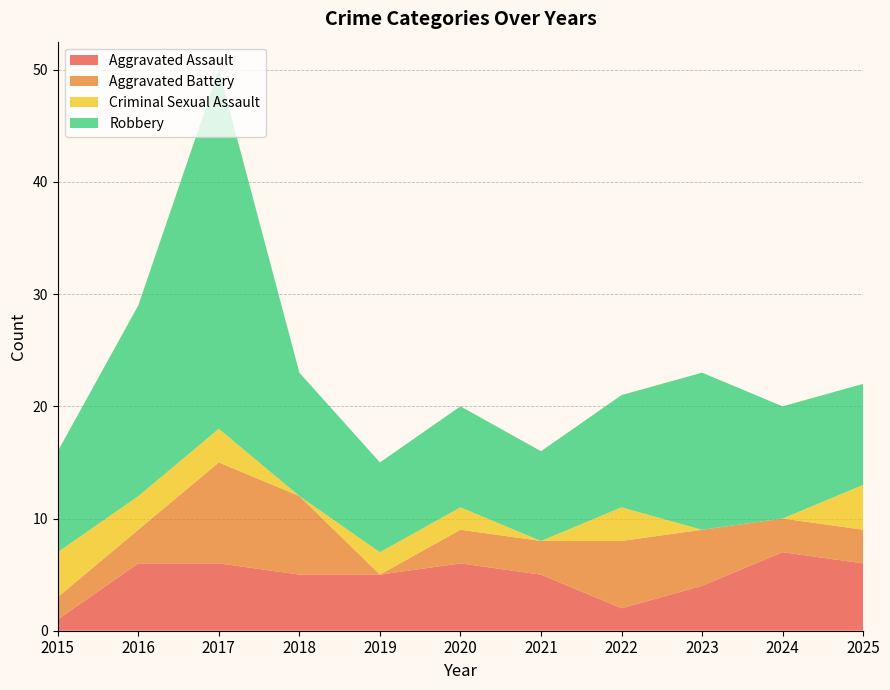

At which category does Aggravated Battery reach its first local valley?

2019